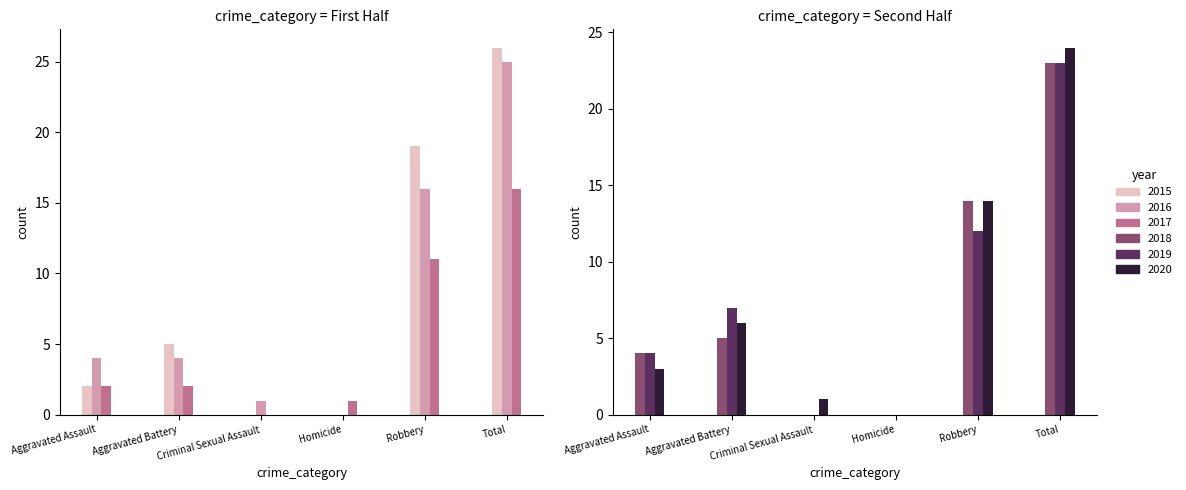

Read the 2019 value at Robbery, to the nearest 10.

10